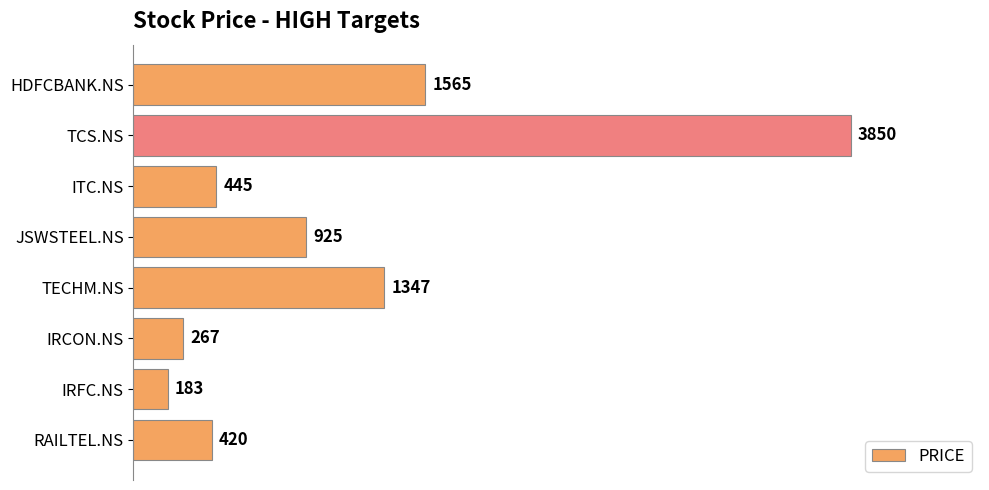

What is the ratio of the value at RAILTEL.NS to the value at ITC.NS?

0.9